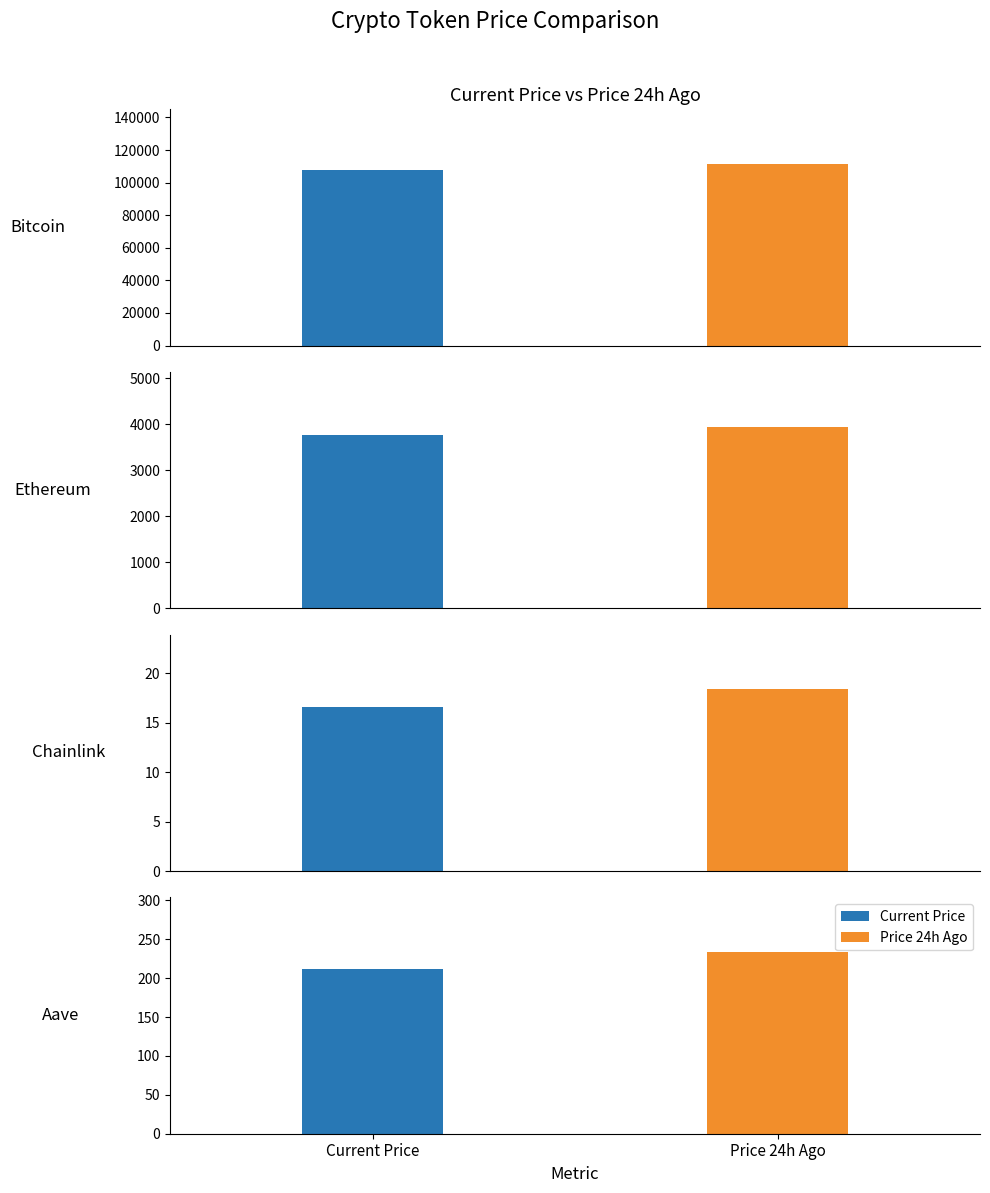

Which series changed the most between Bitcoin and Chainlink?

price24hAgo